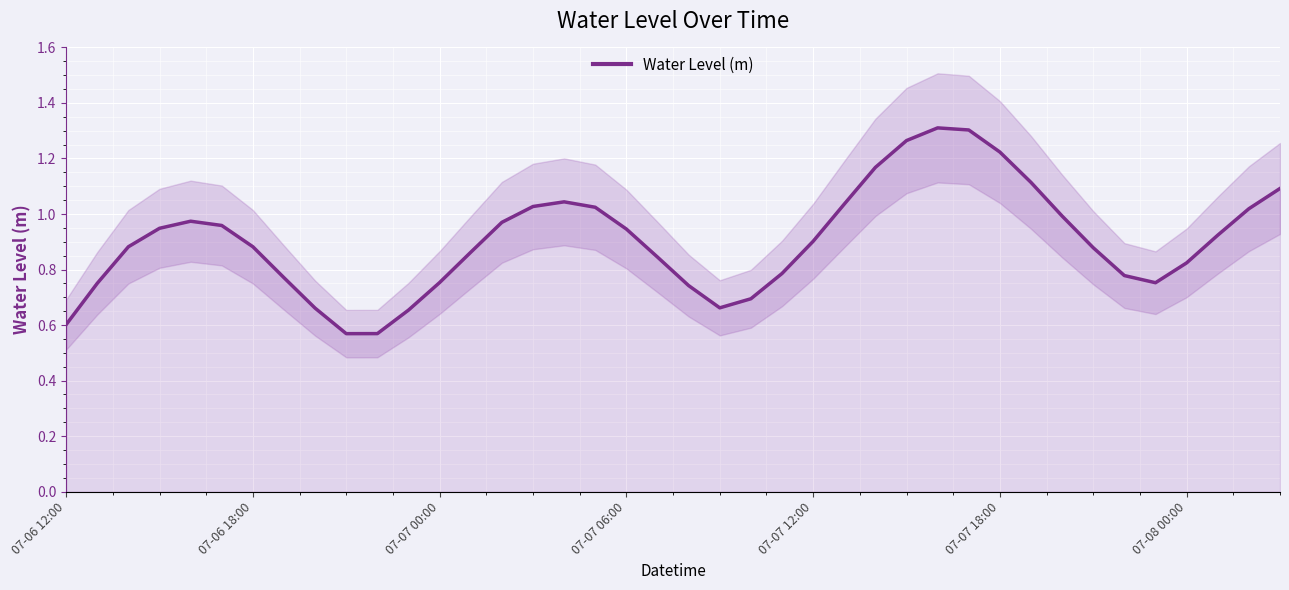

Does the chart display data point markers on the line(s)?

No